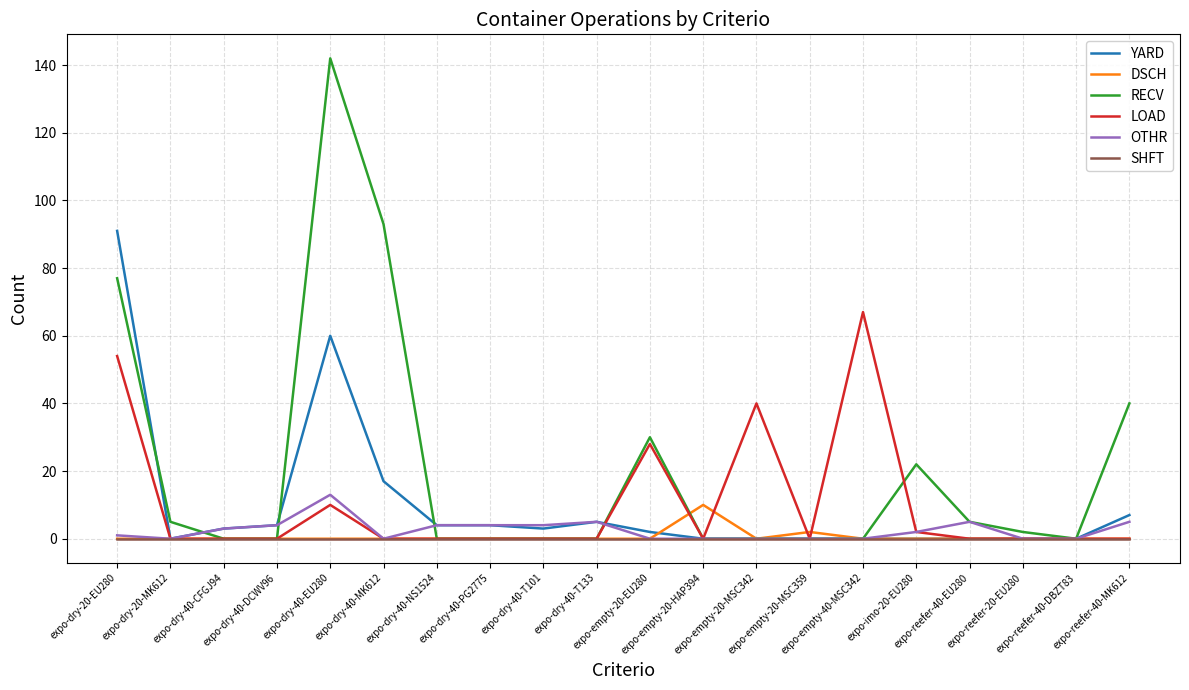

True or false: YARD has a value of 60 at expo-dry-40-EU280.

True